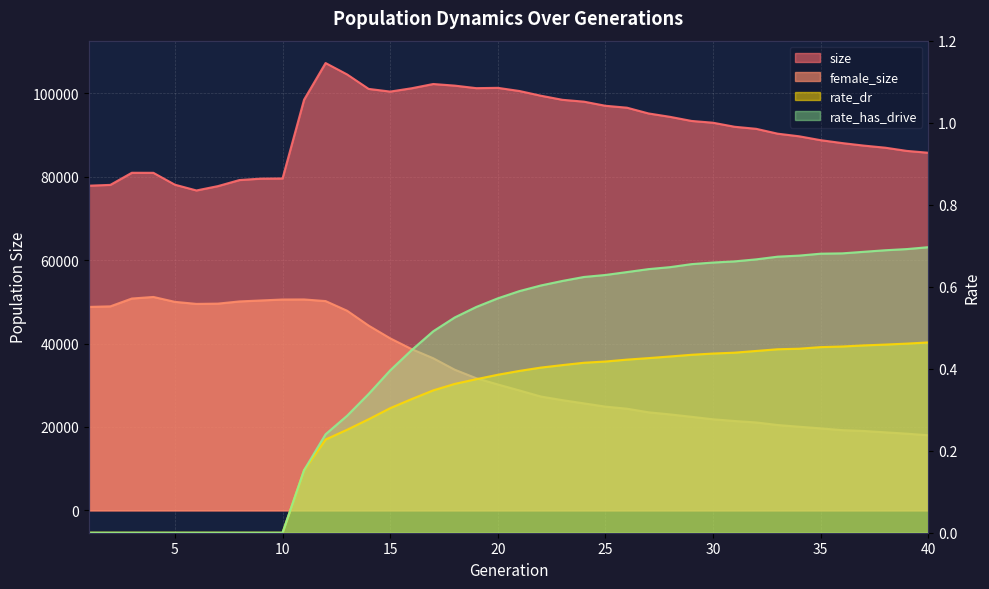

How many series are shown in this chart?

4